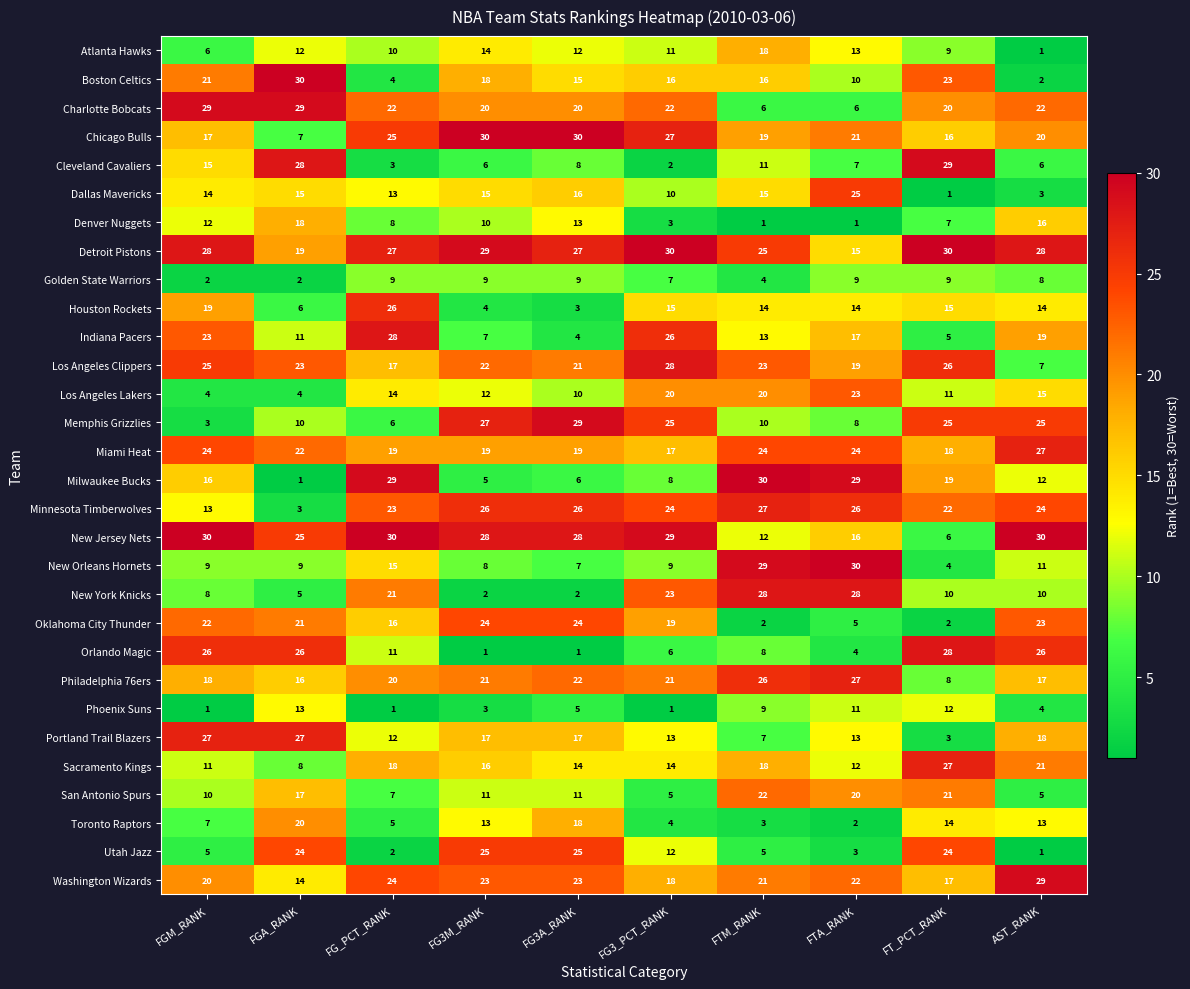

Which series has the largest total across all categories?

Detroit Pistons